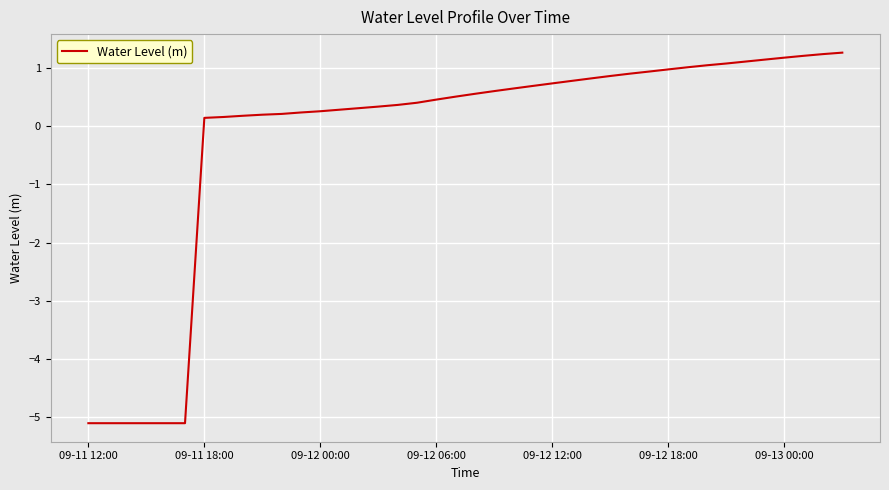

What is the difference between the maximum and minimum values?

6.4